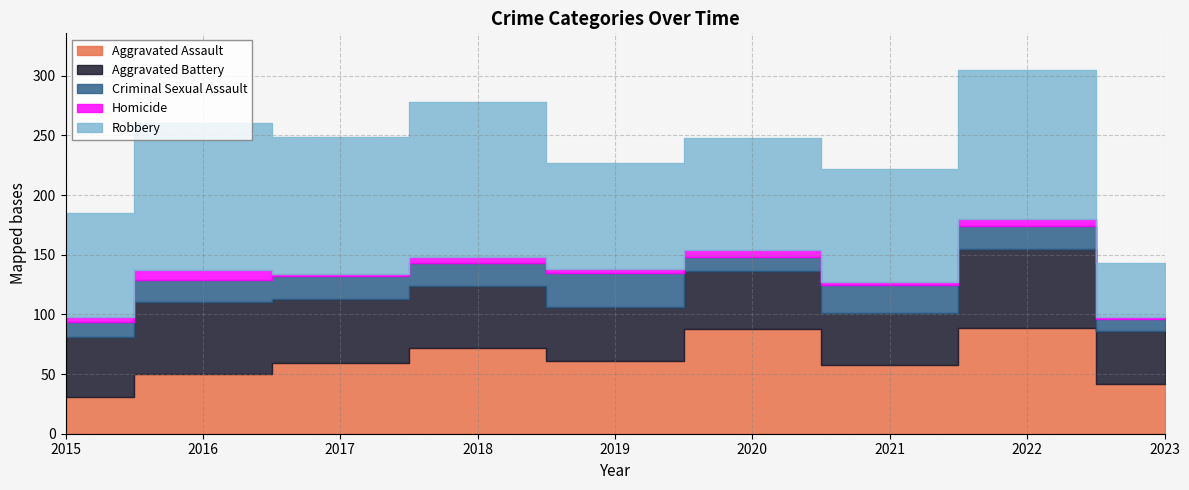

Count the number of categories in the chart.

9